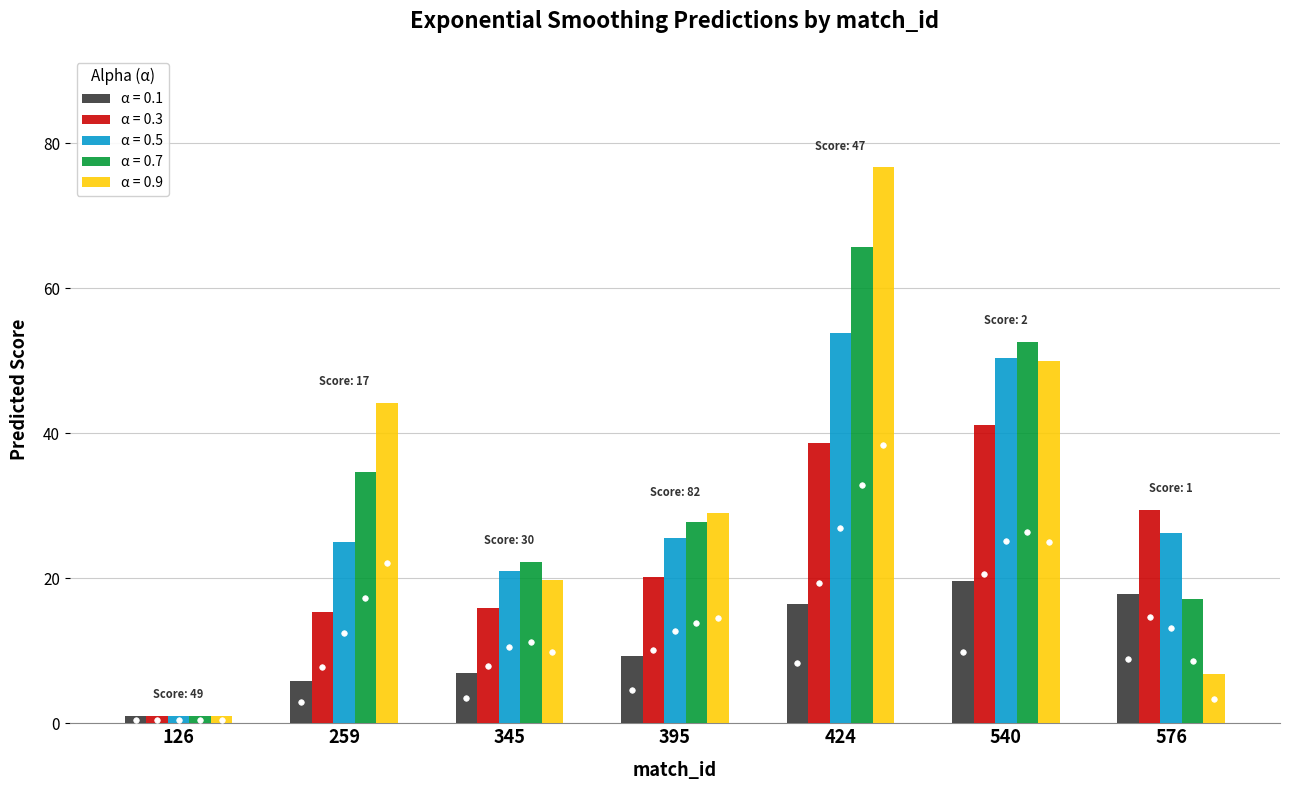

At which category is the sum across all series the highest?

424